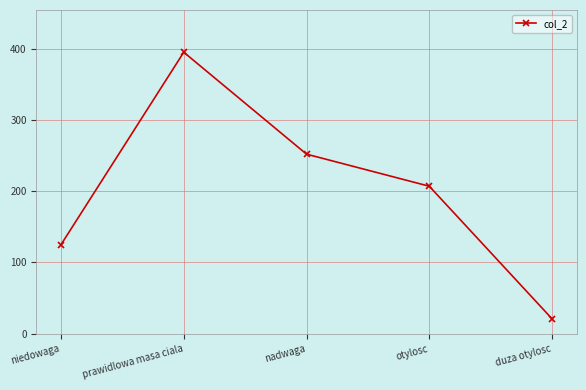

What is the smallest value displayed?

21